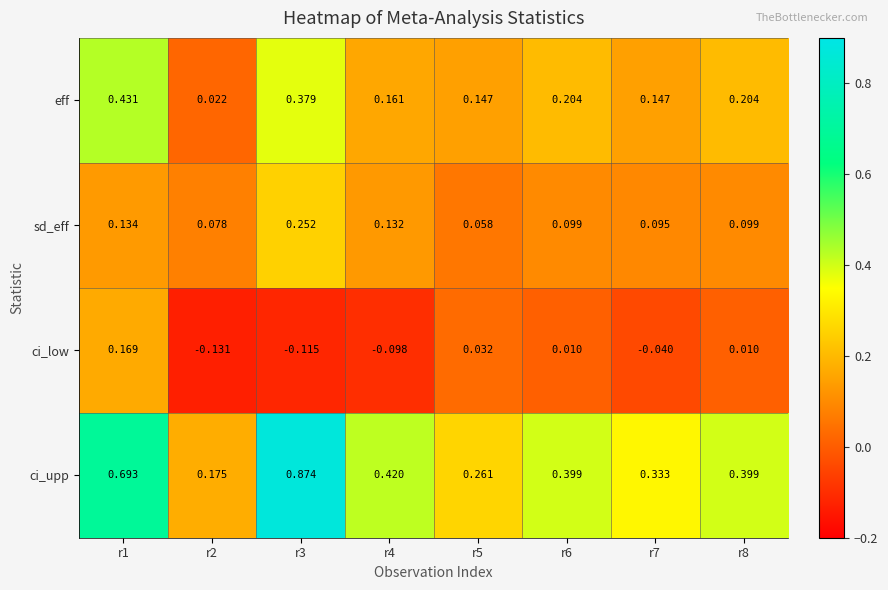

Which series has the largest total across all categories?

ci_upp